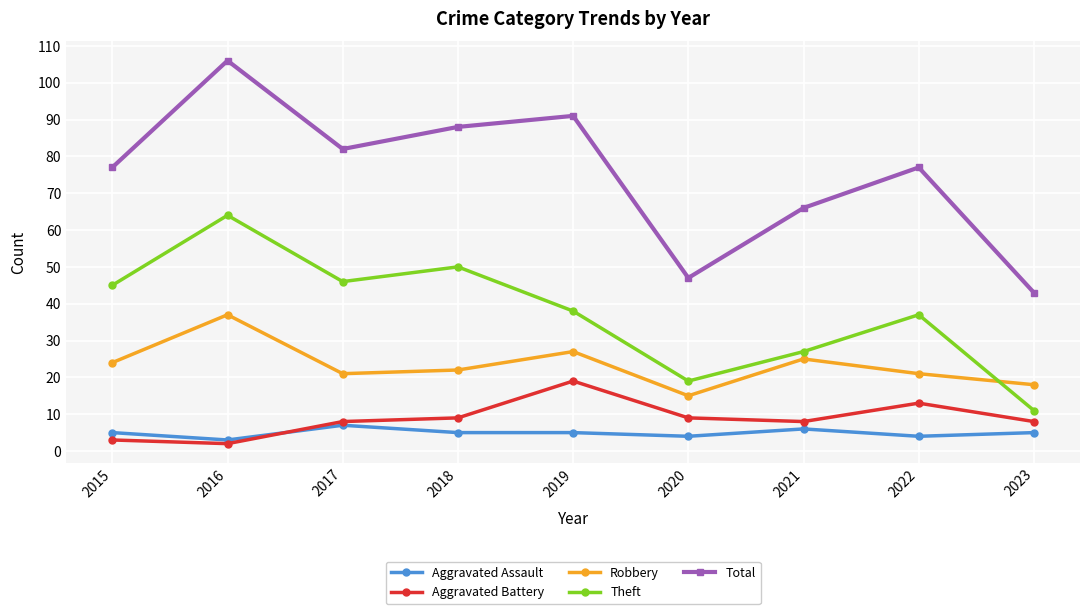

What is the average value of the Aggravated Assault series?

5